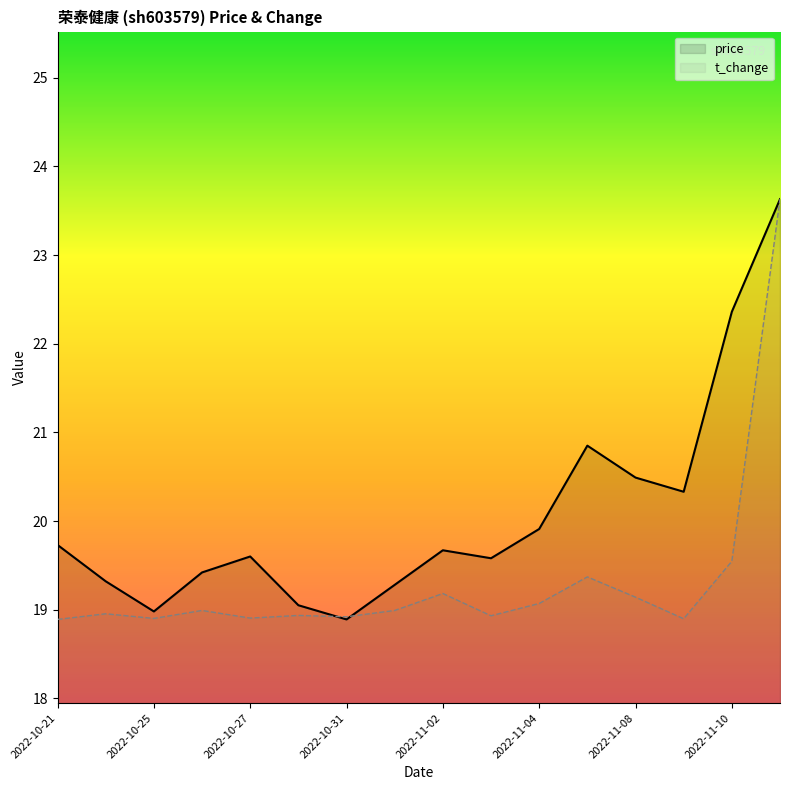

What is the label of the 1st point from the left?

2022-10-21